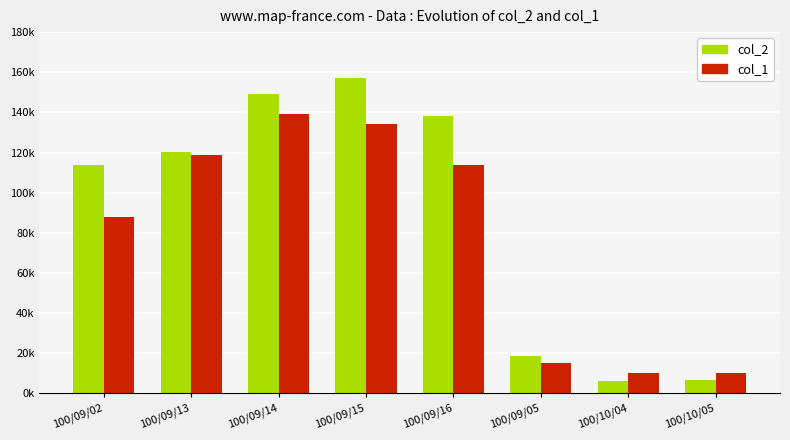

Reading right to left, what are all the values shown in this chart?

col_2: 6900	6200	18600	138450	157290	149010	120190	113540
col_1: 10000	10000	15000	114000	134000	139000	119000	88000